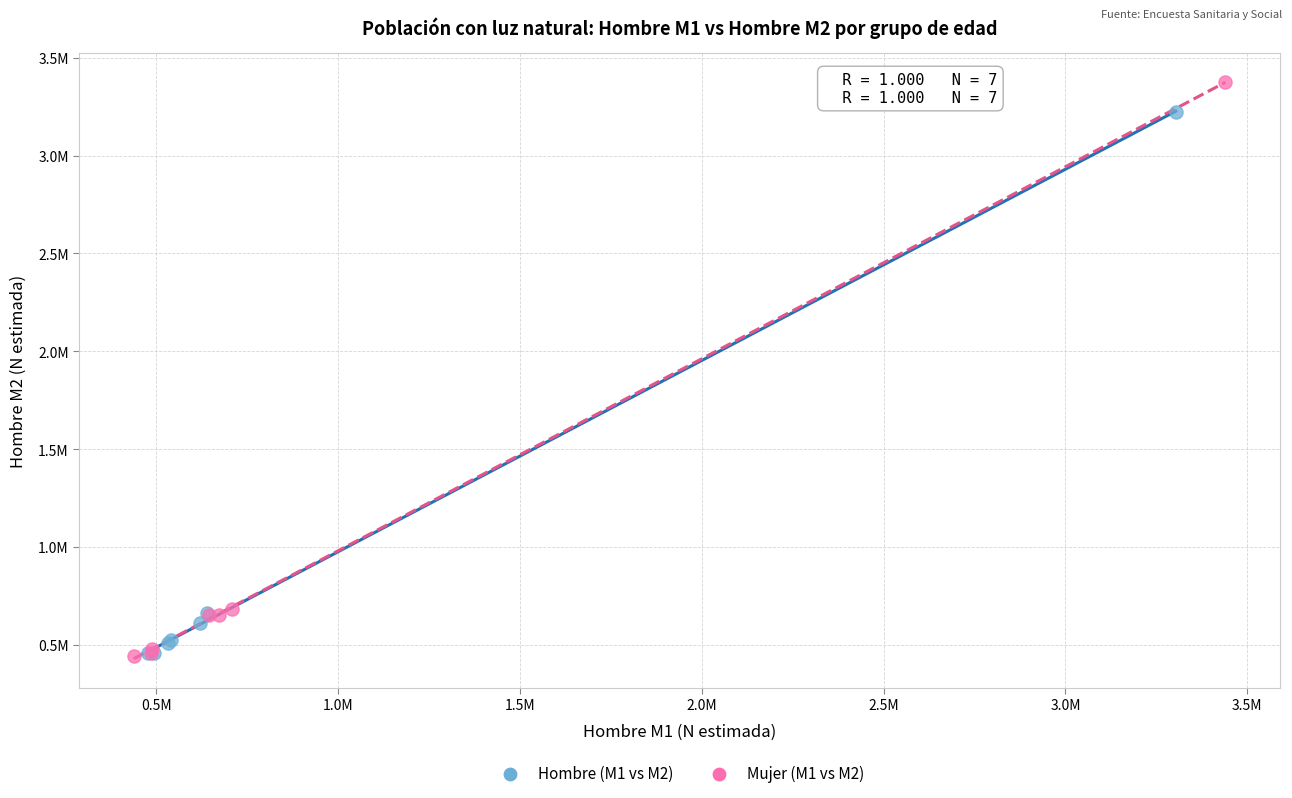

What are all the series names shown in the legend?

Hombre (M1 vs M2), Mujer (M1 vs M2)